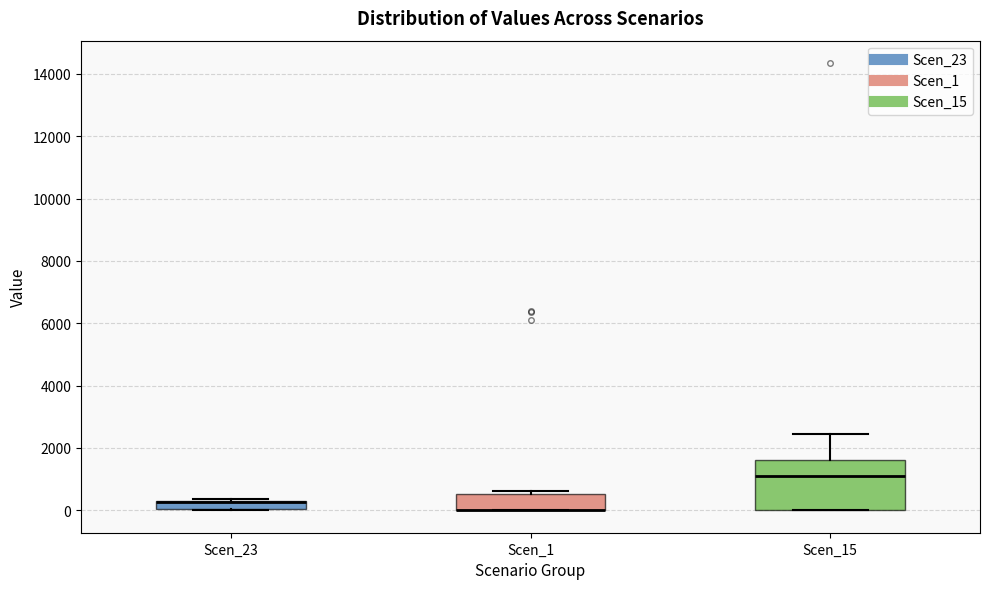

Which box is the tallest, from its lower edge to its upper edge?

Scen_15